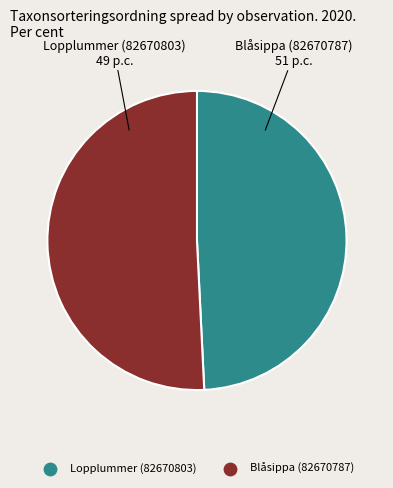

Rank the categories by value from lowest to highest.

Lopplummer (82670803), Blåsippa (82670787)